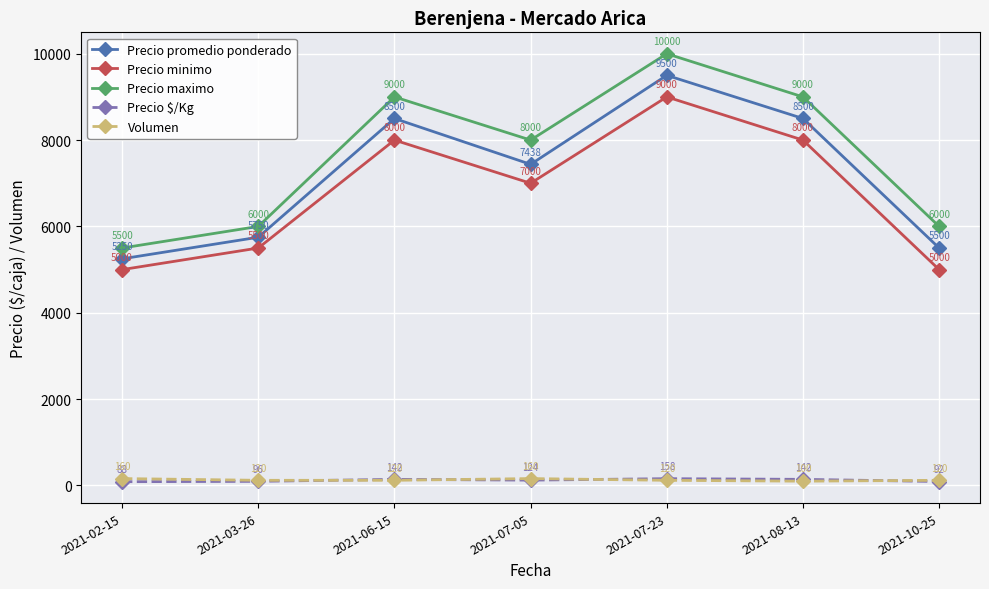

At which category is the sum across all series the highest?

2021-07-23